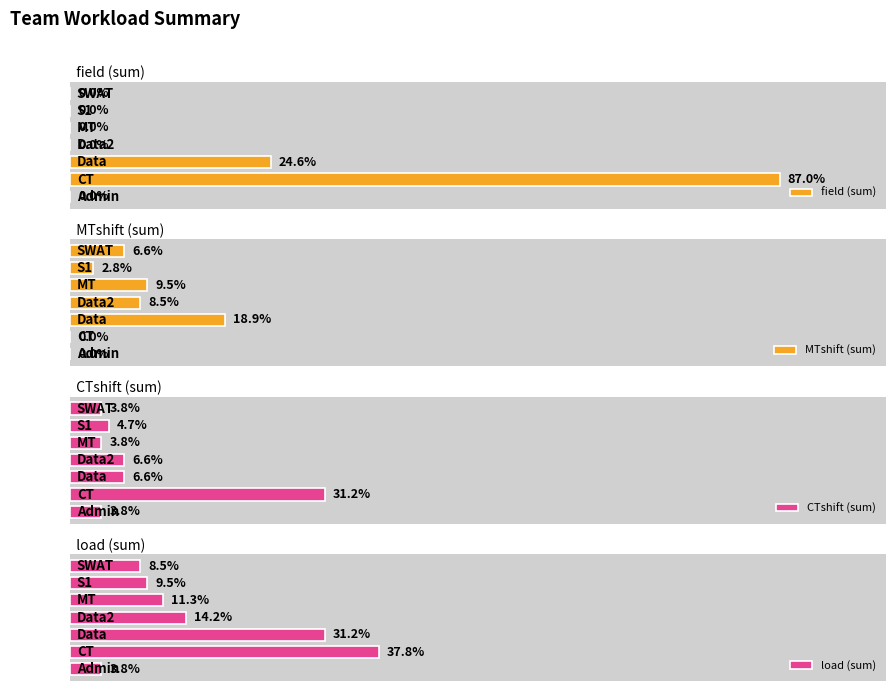

Reading right to left, extract all data points from this chart.

field (sum): 0	0	0	0	26	92	0
MTshift (sum): 7	3	10	9	20	0	0
CTshift (sum): 4	5	4	7	7	33	4
load (sum): 9	10	12	15	33	40	4